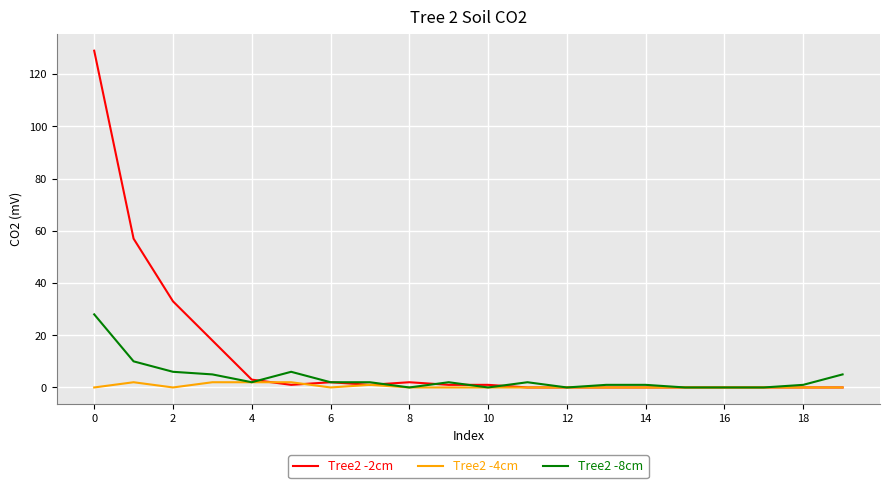

List the series in order of their peak value, highest first.

Tree2 -2cm, Tree2 -8cm, Tree2 -4cm